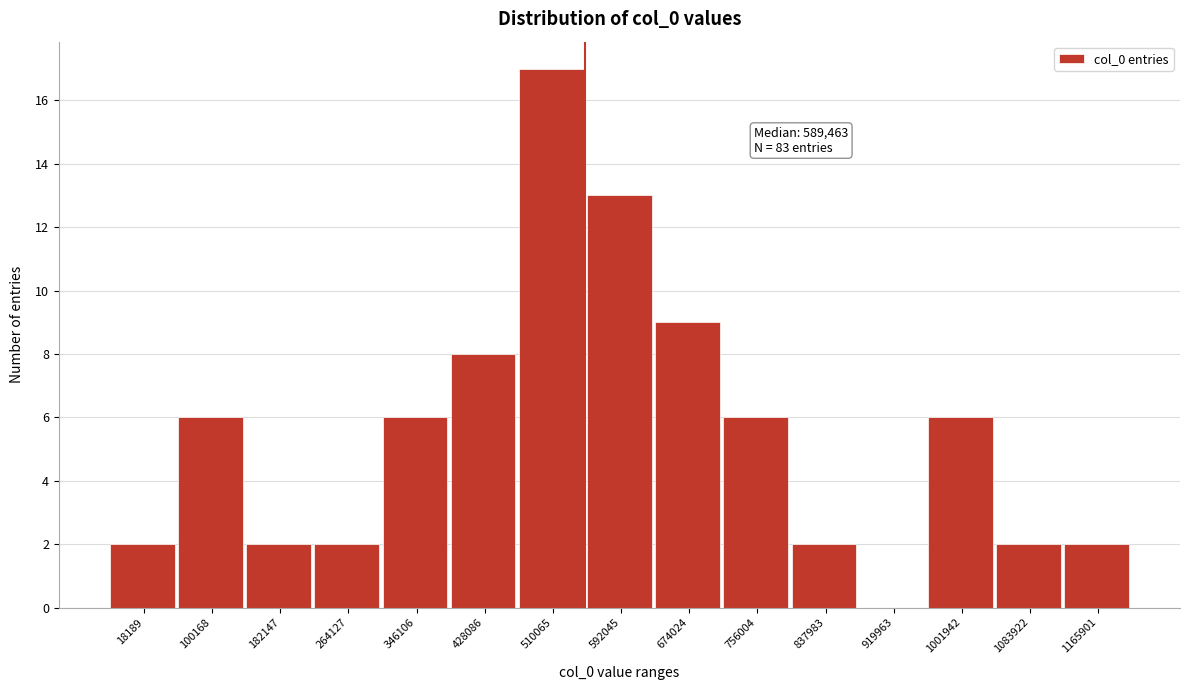

Reading right to left, list all the values displayed in this chart.

1165901=2	1083922=2	1001942=6	919963=0	837983=2	756004=6	674024=9	592045=13	510065=17	428086=8	346106=6	264127=2	182147=2	100168=6	18189=2